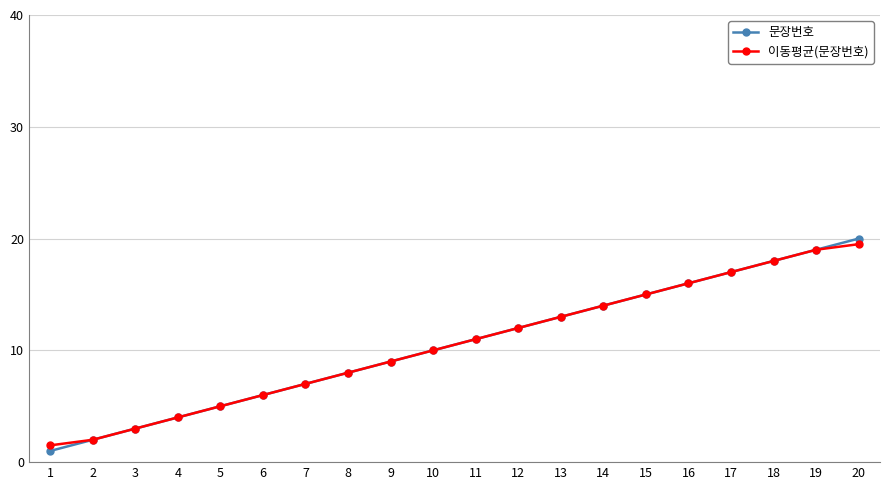

What is the difference between the second highest and minimum values in the 문장번호 series?

18.0